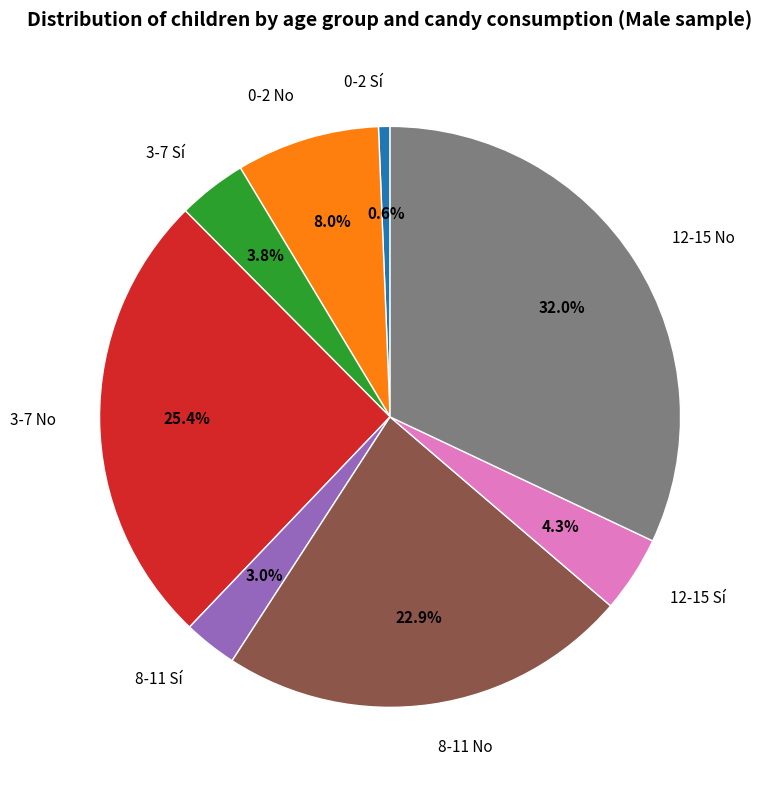

To the nearest percent, what percentage of the pie is 3-7 No?

25%